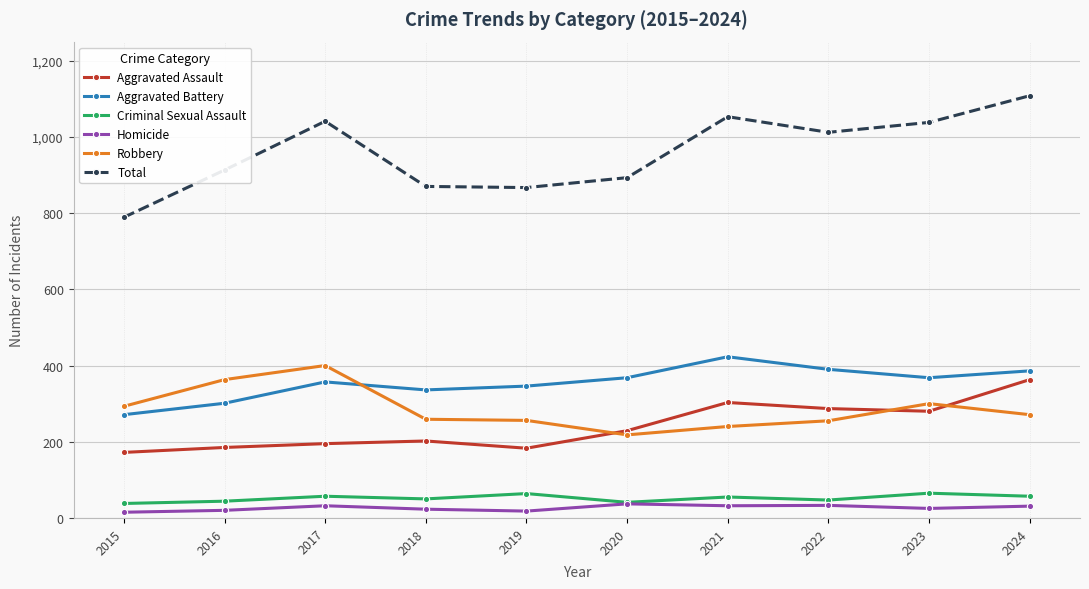

What is the difference between the Criminal Sexual Assault values at 2016 and 2022?

3